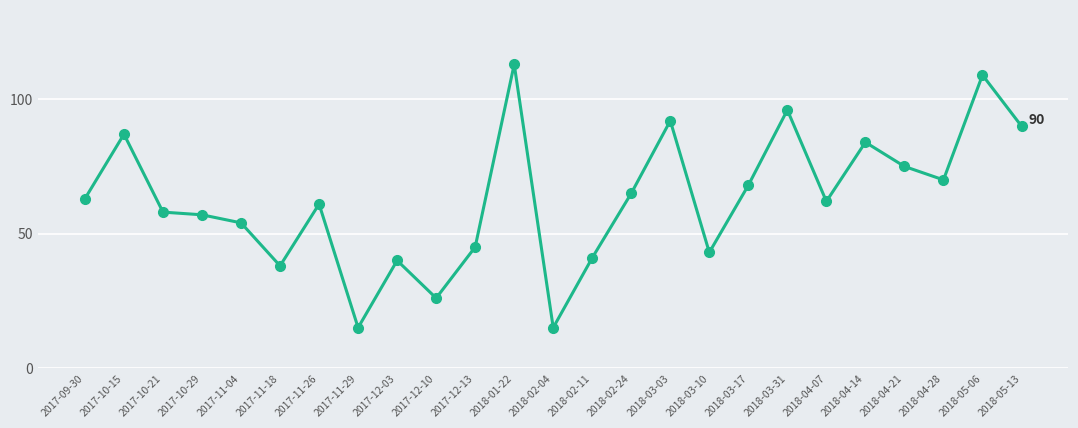

Does the chart display data point markers on the line(s)?

Yes